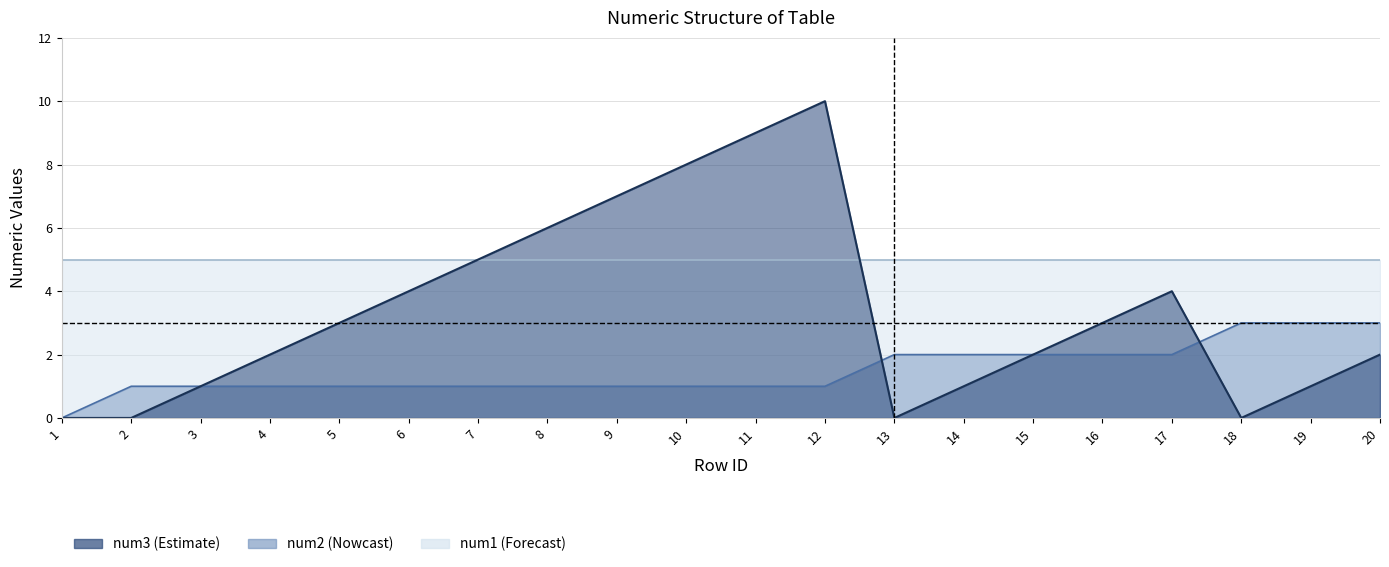

What is the difference between the highest and lowest values at 14?

1